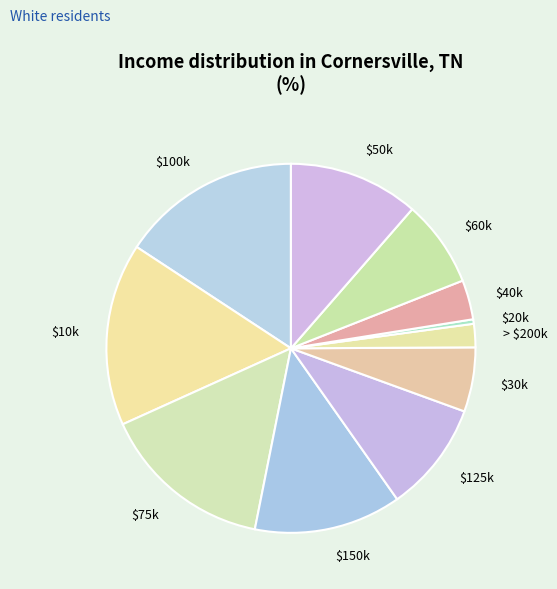

How many slices are in this pie chart?

11